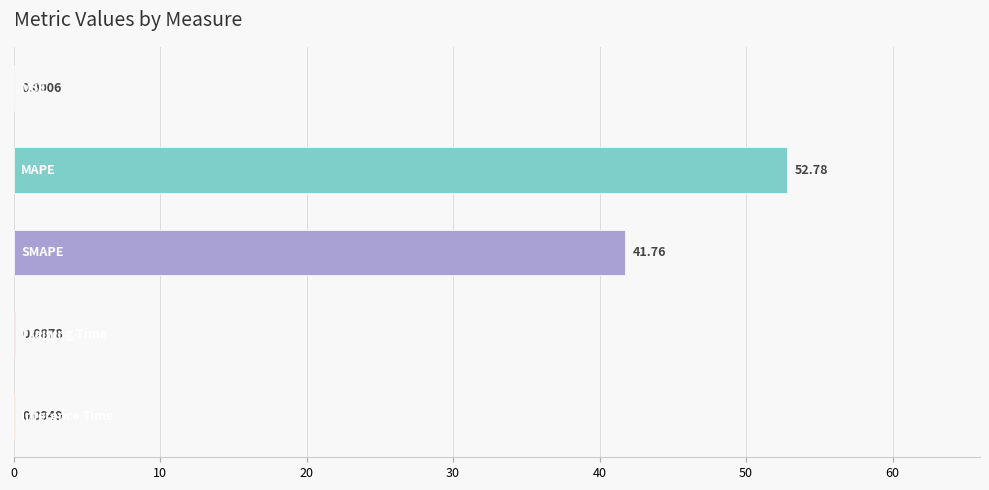

What is the sum of all values?

94.7